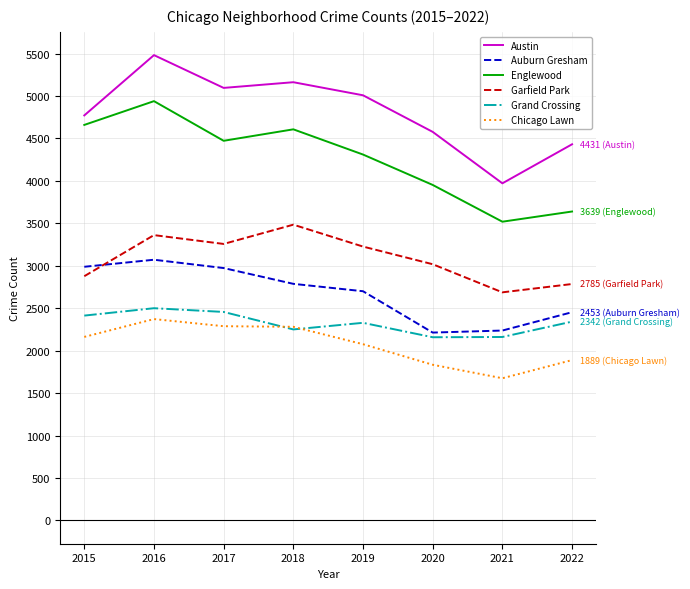

At which category is the sum across all series the highest?

2016